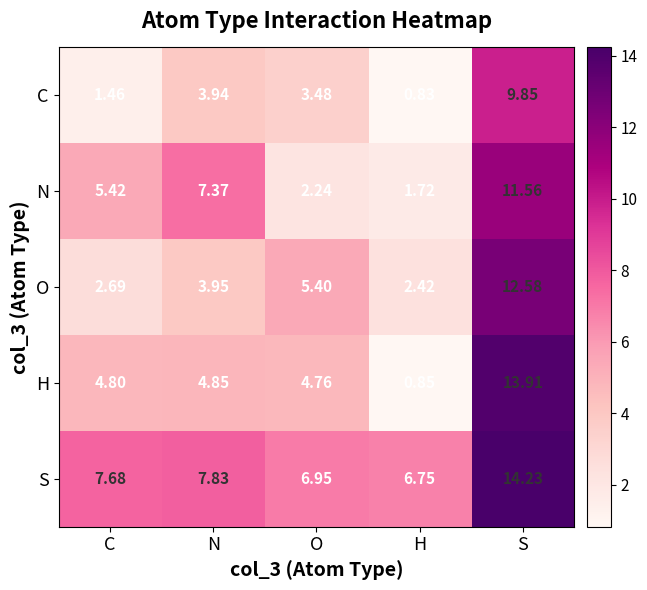

True or false: C has a value of 1.5 at C.

True